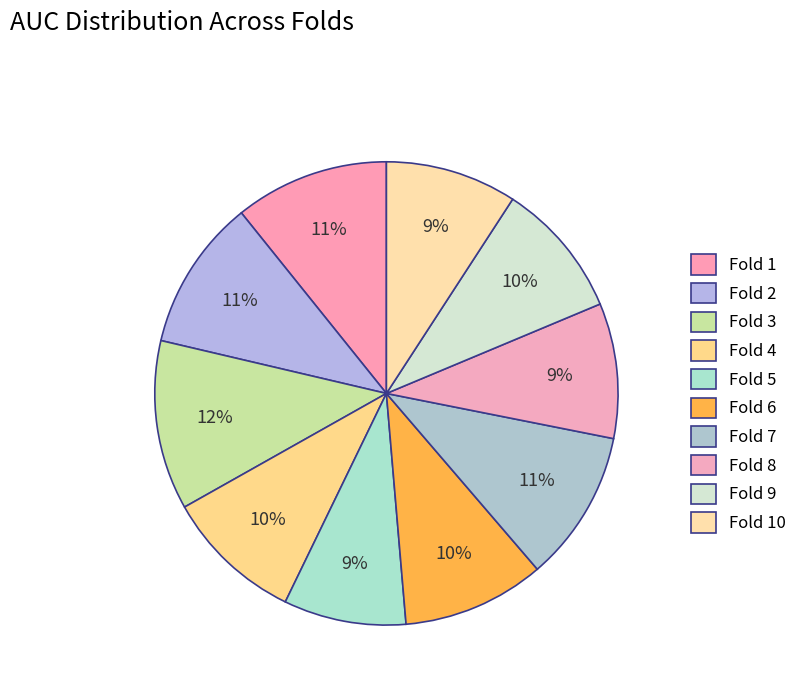

Rank the categories by value from highest to lowest.

Fold 3, Fold 1, Fold 7, Fold 2, Fold 6, Fold 4, Fold 9, Fold 8, Fold 10, Fold 5